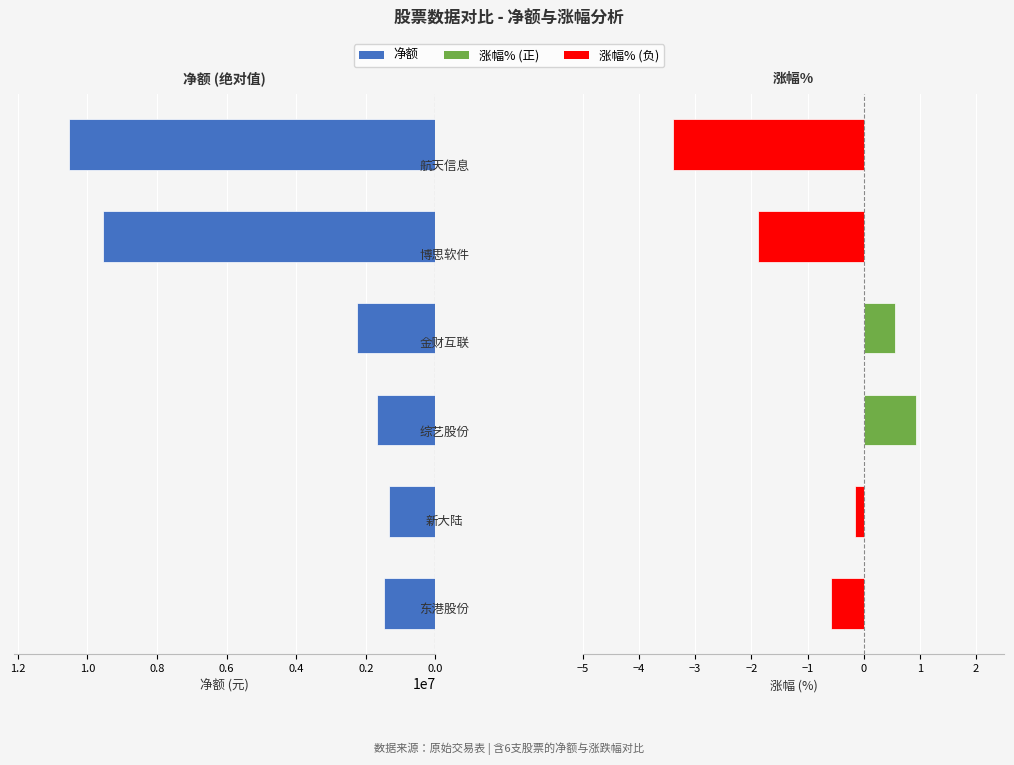

How many data points in 净额 are above 2250099?

2